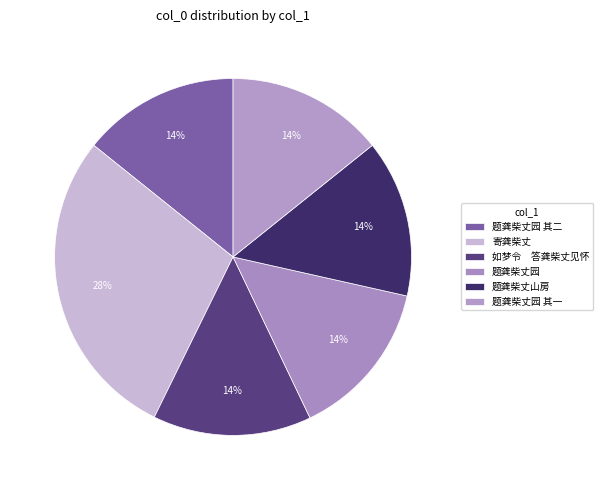

Combined, do 寄龚柴丈 and 题龚柴丈园 其一 account for over 50%?

No